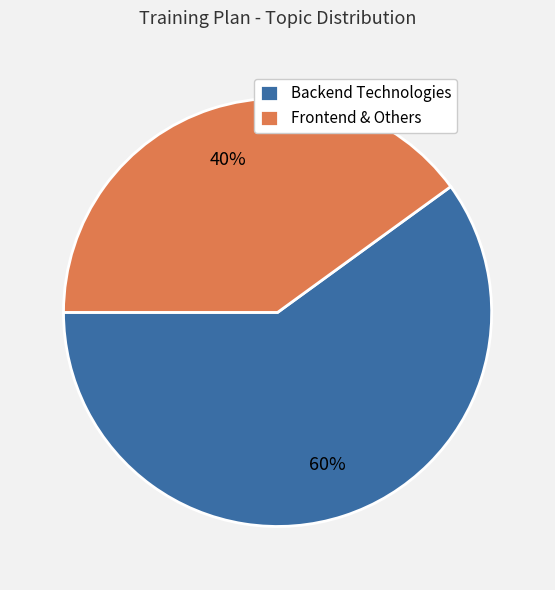

Is it true that Frontend & Others is 40% of the pie?

True